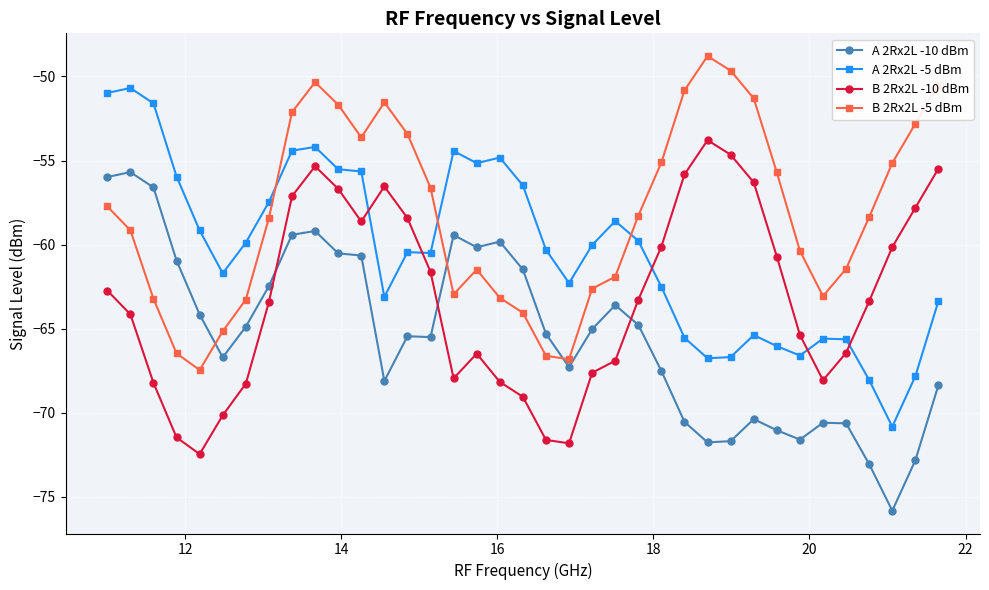

What is the value of the A 2Rx2L -10 dBm point at the 10th from the left?

-59.2